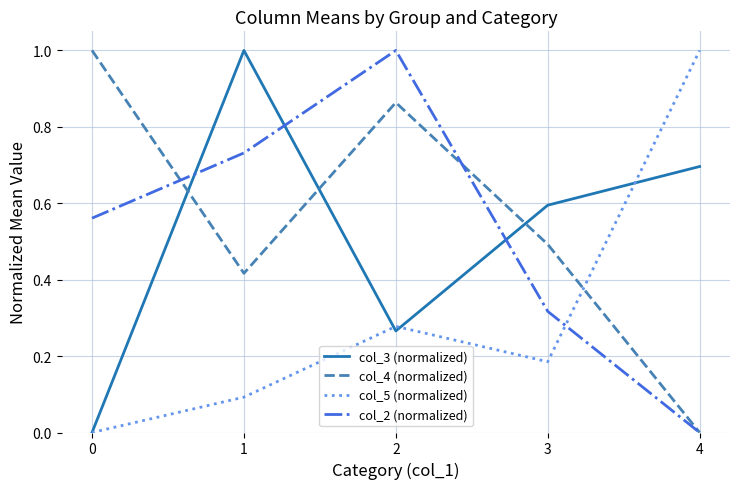

Between 2 and 3, which series saw the biggest shift?

col_2 (normalized)